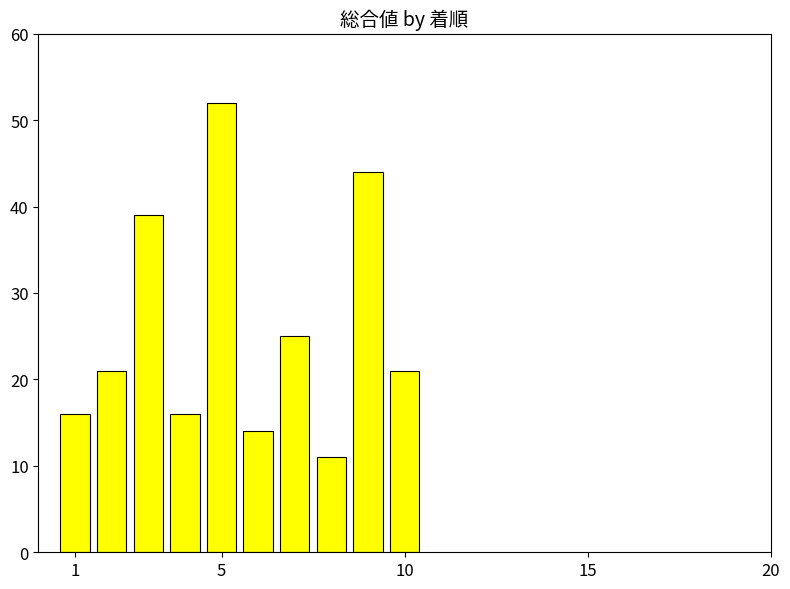

Reading left to right, list all the values displayed in this chart.

16	21	39	16	52	14	25	11	44	21